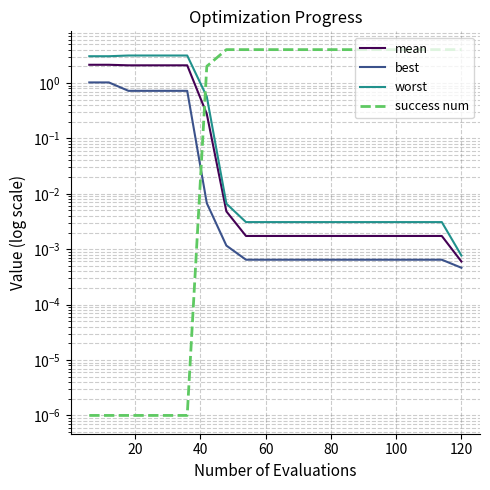

Which series has the largest range (max minus min)?

success num